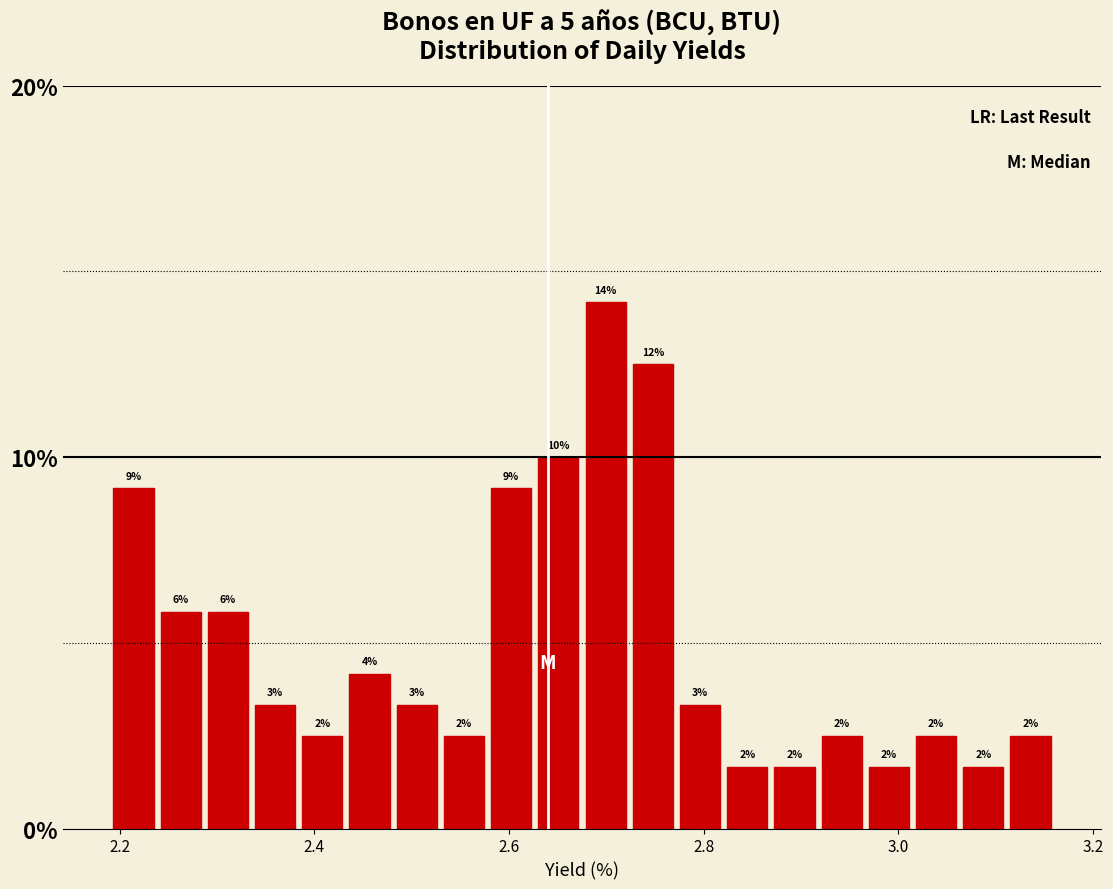

Read against the x-axis, roughly where is the centre of the tallest bar?

2.70